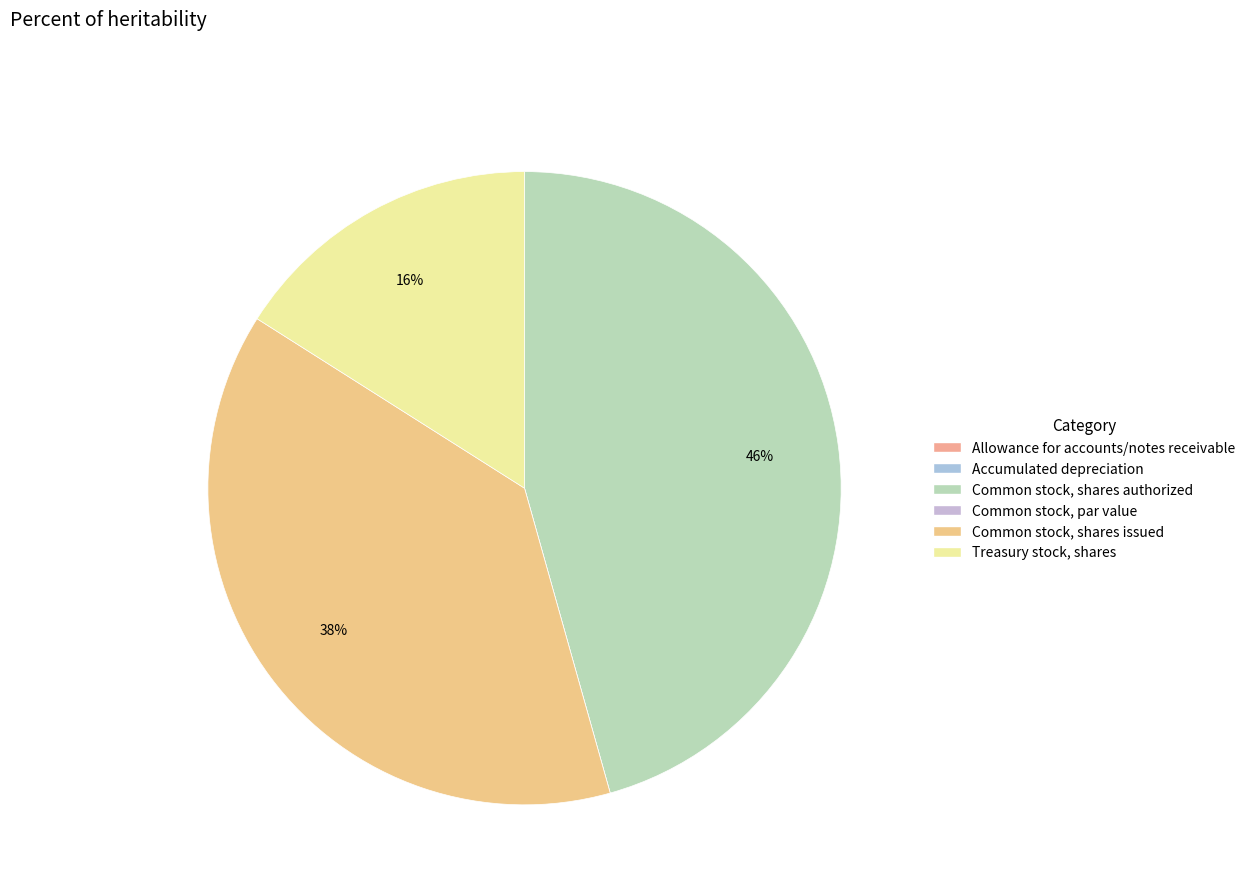

To the nearest percent, what is the difference between the largest and smallest slice percentages?

46%